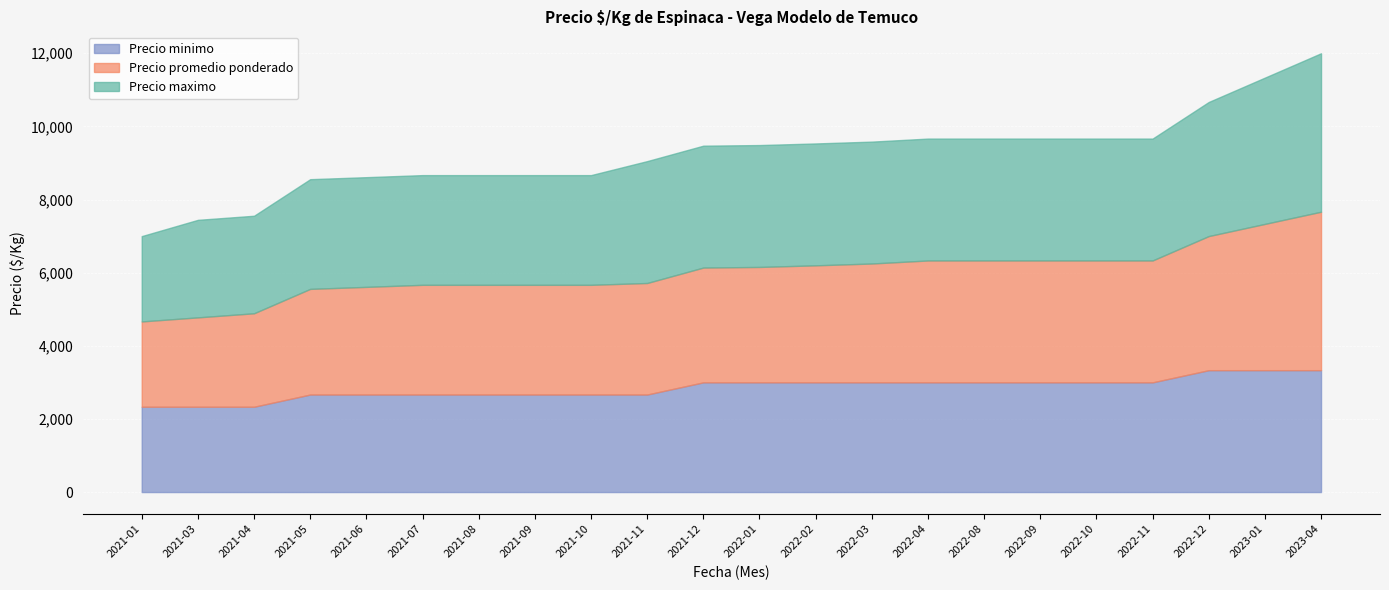

What is the difference between the maximum and minimum values in the Precio promedio ponderado series?

2000